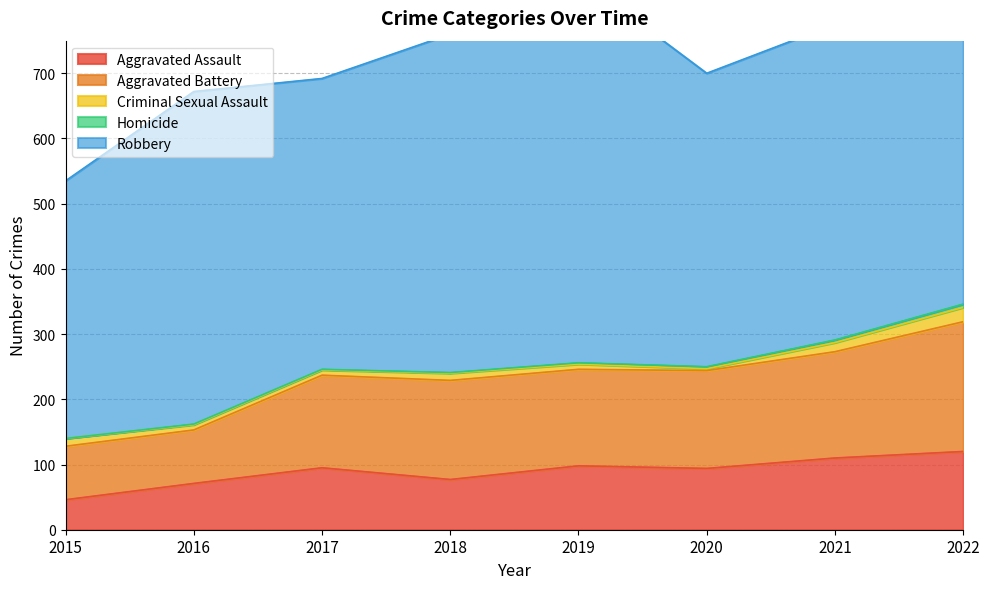

What are all the series names shown in the legend?

Aggravated Assault, Aggravated Battery, Criminal Sexual Assault, Homicide, Robbery